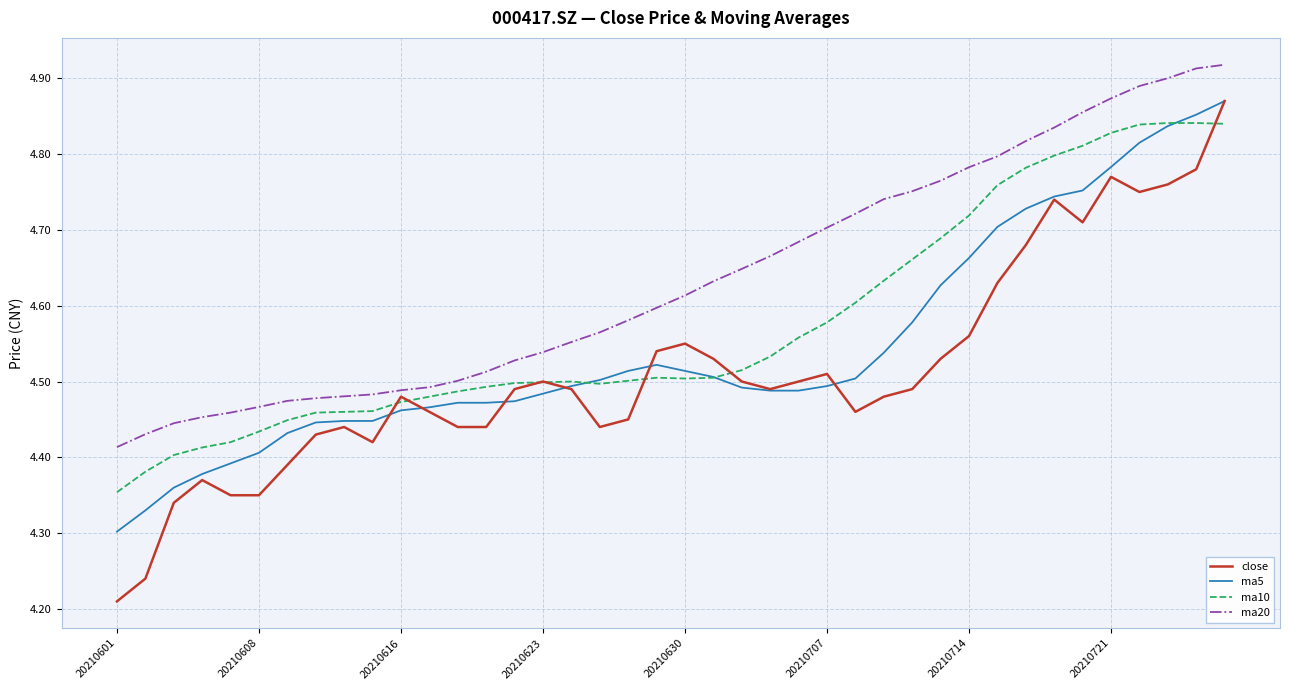

What are all the series names shown in the legend?

close, ma5, ma10, ma20